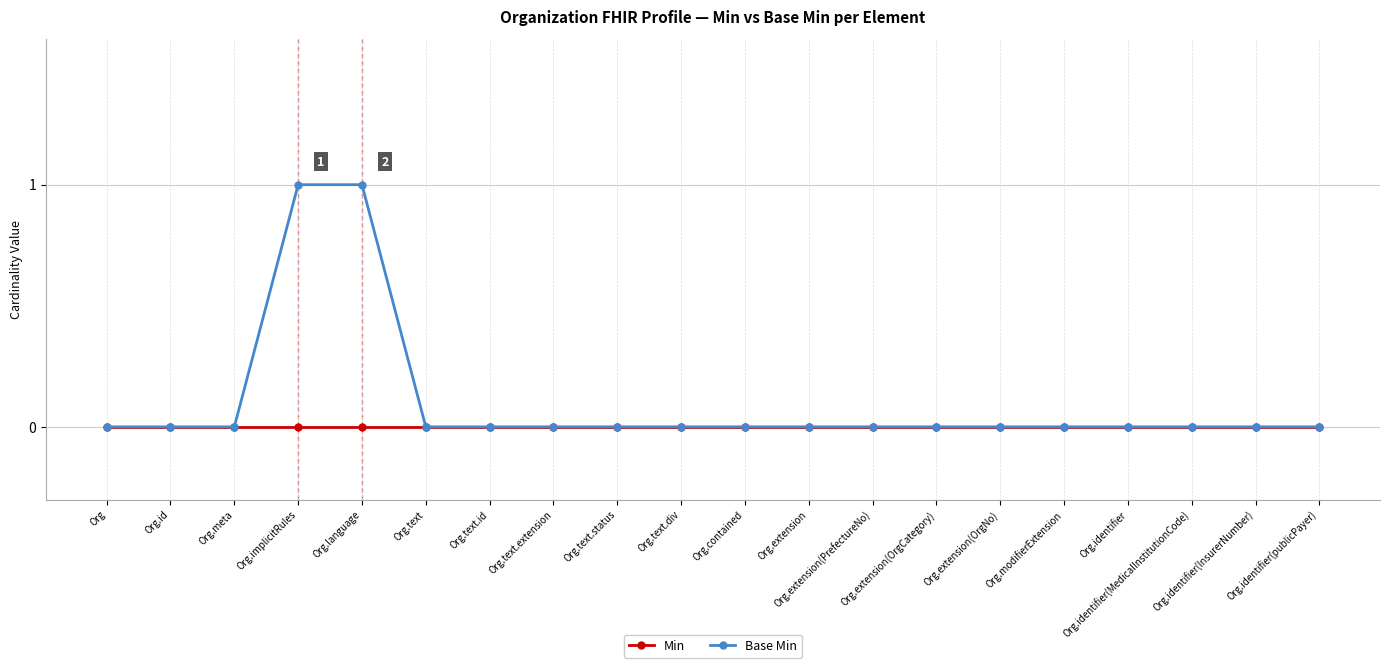

Rank the series by their average value, from lowest to highest.

Min, Base Min